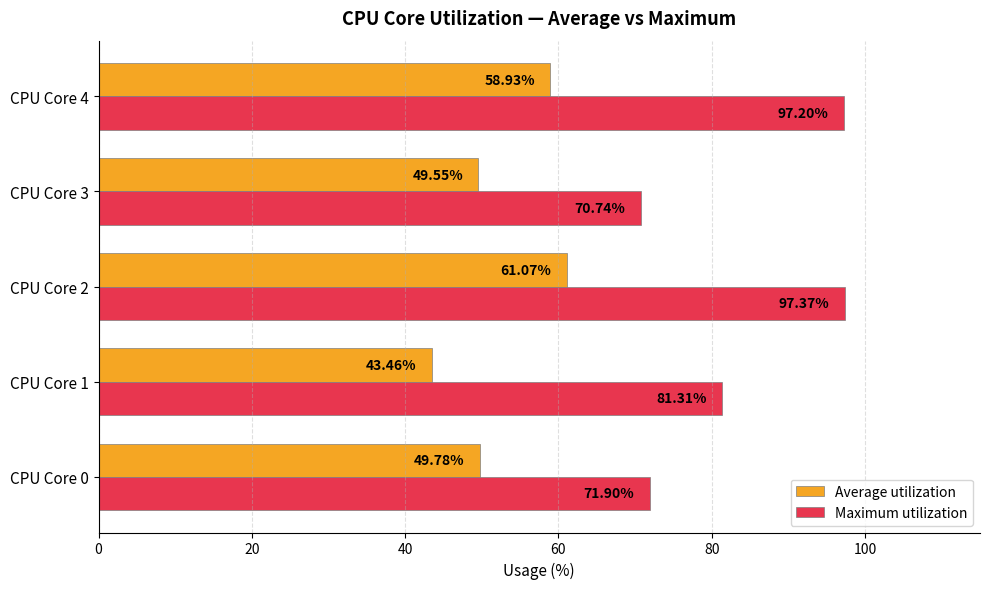

List the series in order of their peak value, lowest first.

Average utilization, Maximum utilization